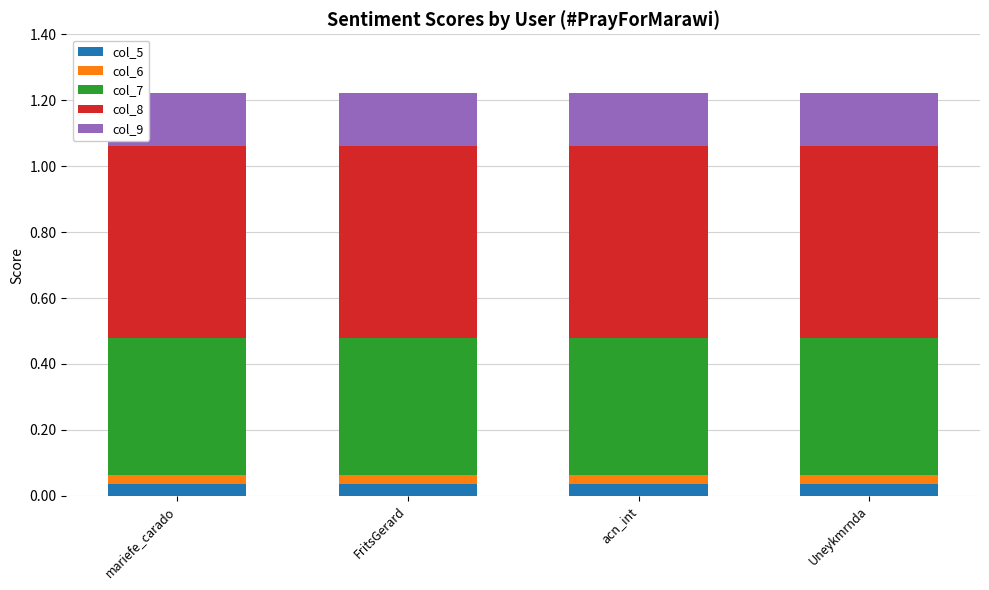

What is the total value across all series at Uneykmrnda?

1.2